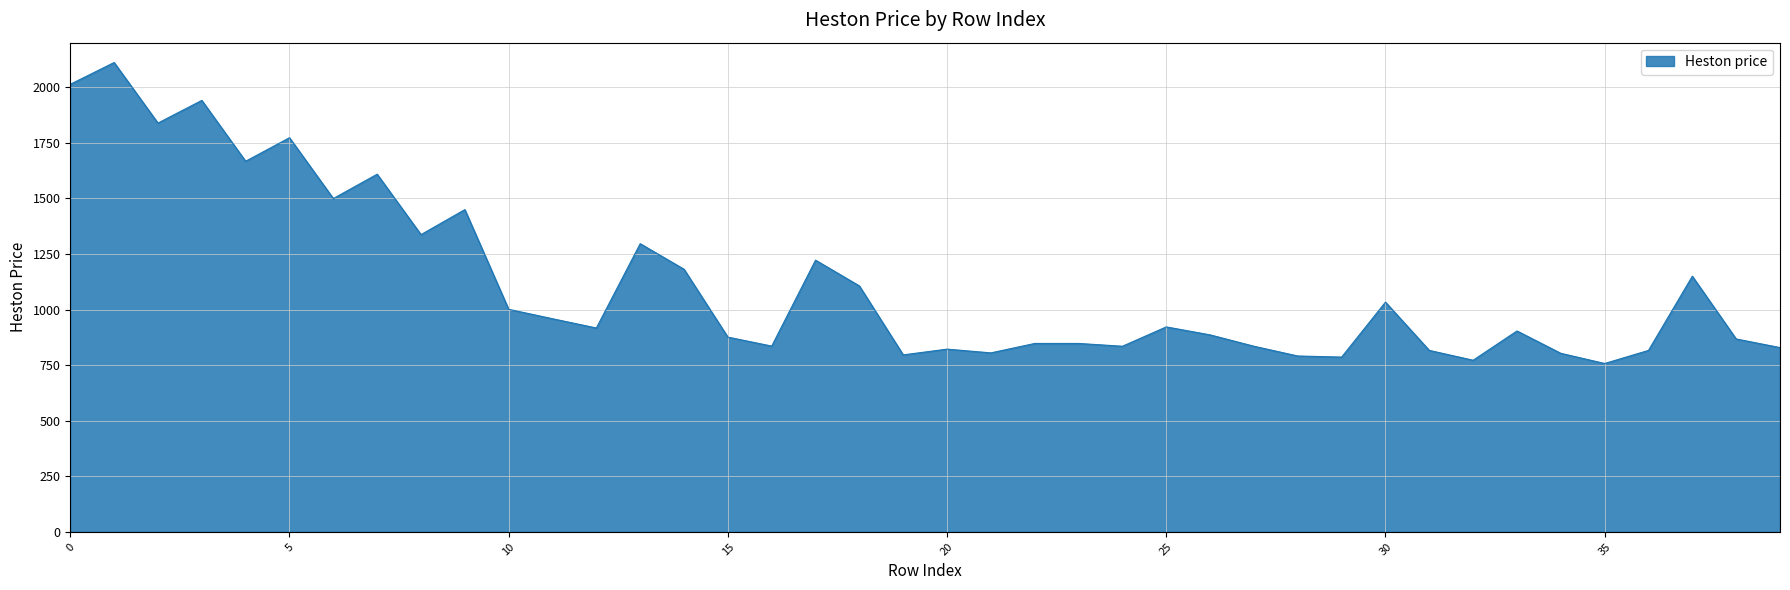

What is the greatest value displayed?

2110.8